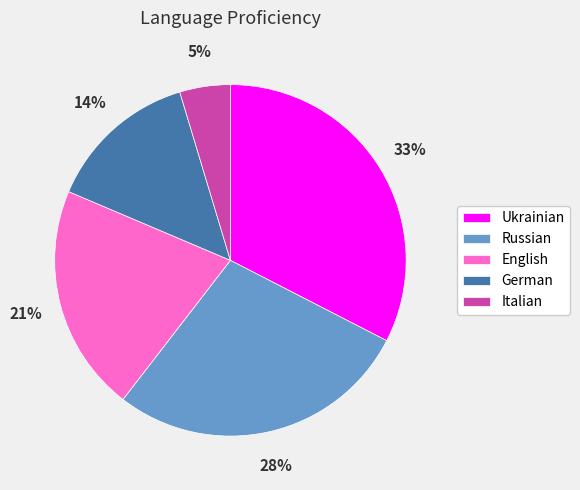

Which slice is the largest?

Ukrainian